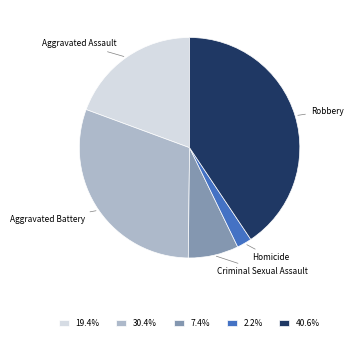

Does any single category account for the majority?

No